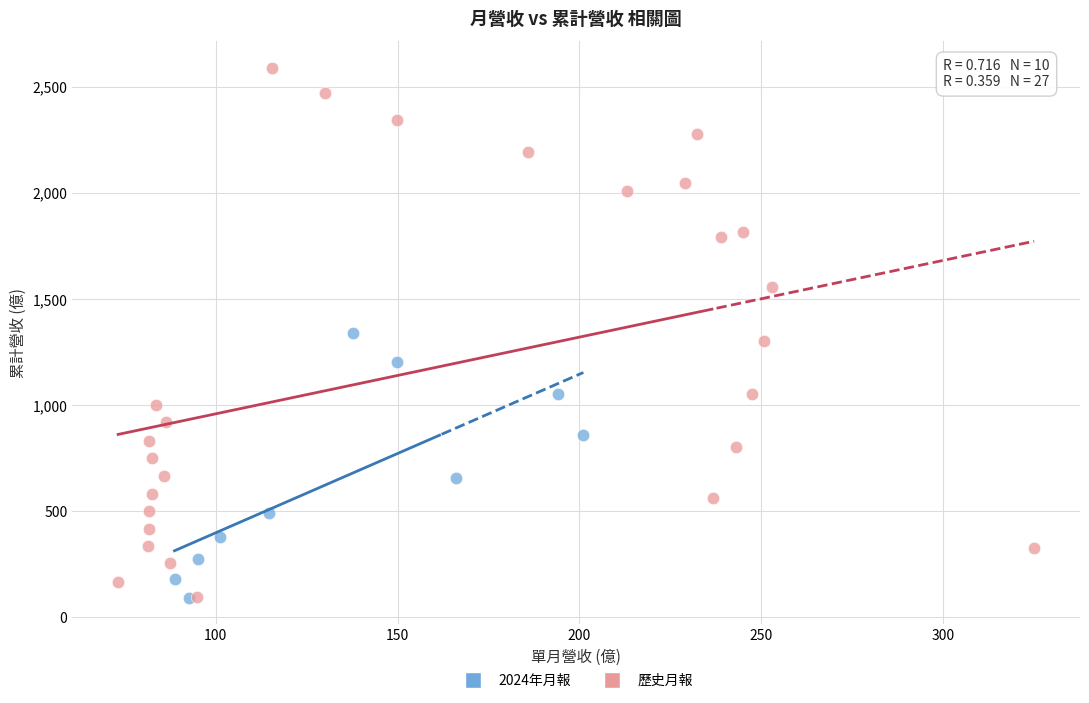

Which series has the widest spread of Y values?

歷史月報